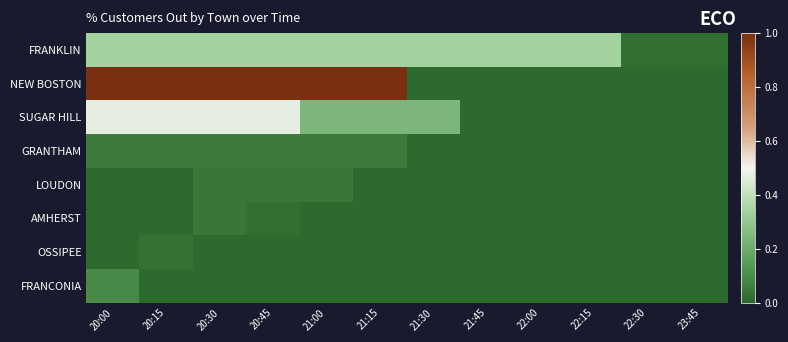

At which category is the sum across all series the highest?

20:00